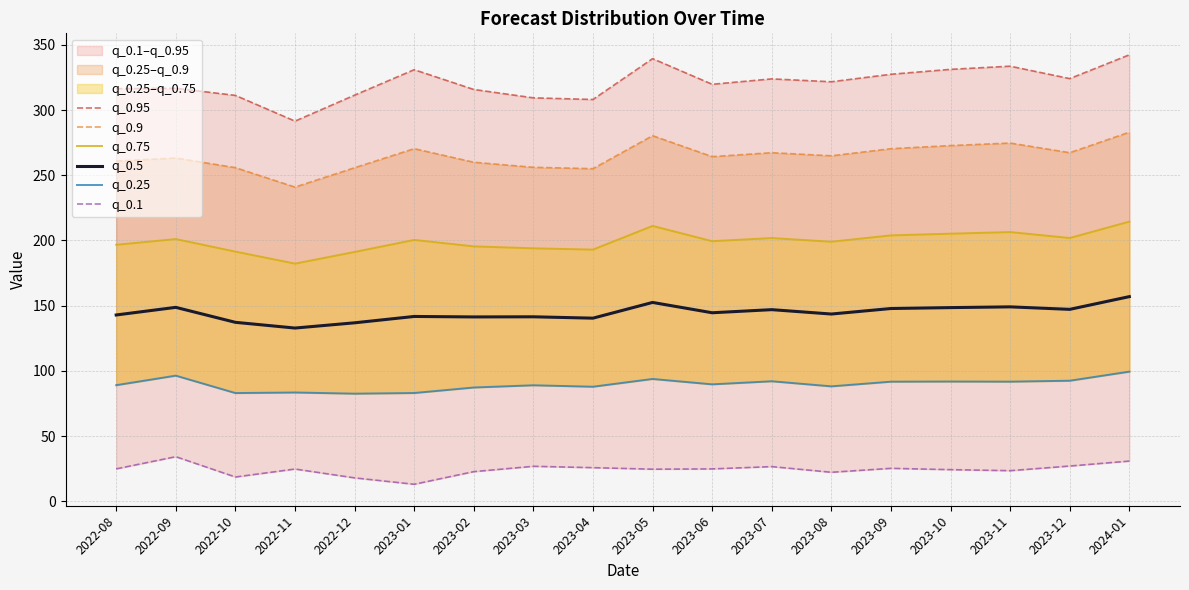

Which series has the largest range (max minus min)?

q_0.95